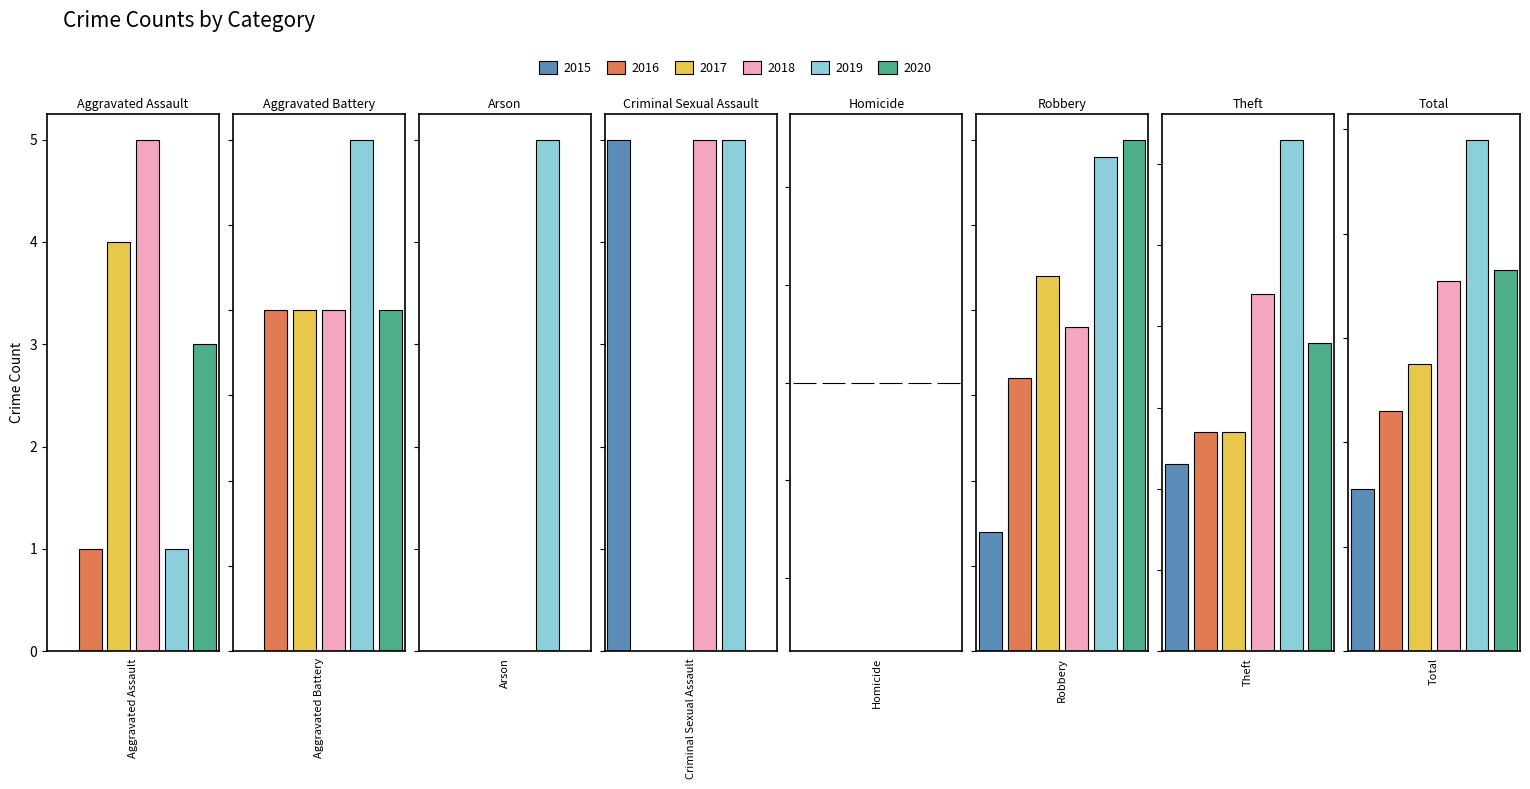

What is the sum of all 2020 values?

146